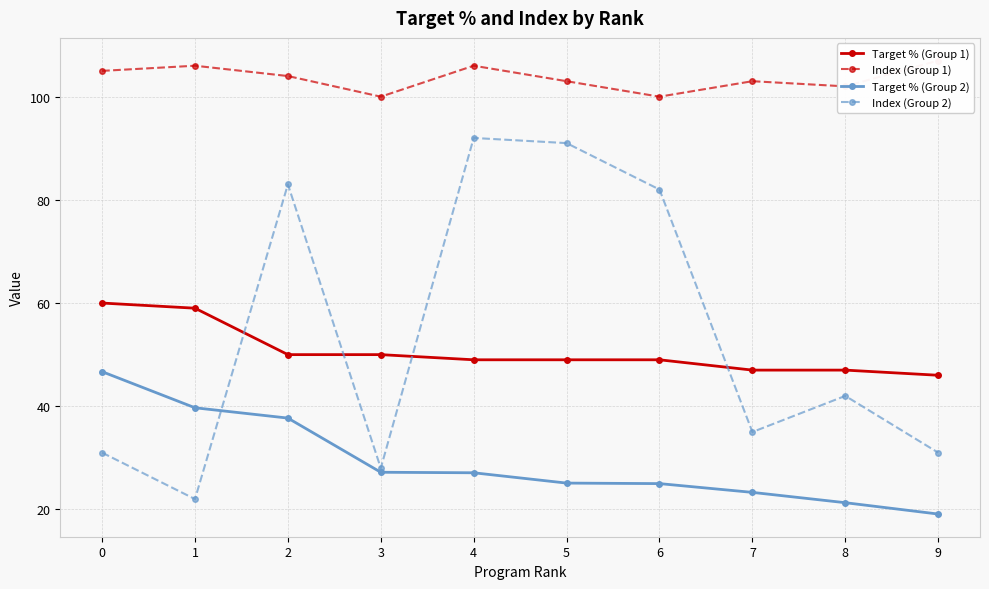

What is the difference between the maximum and minimum values in the Index (Group 1) series?

7.0